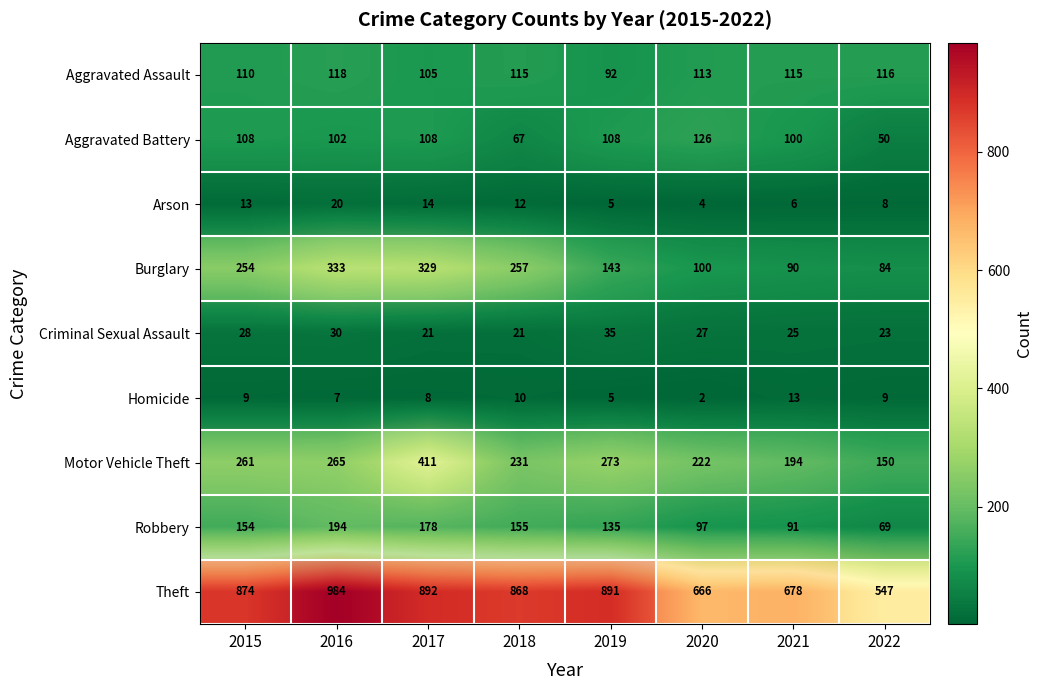

What is the smallest value displayed?

2